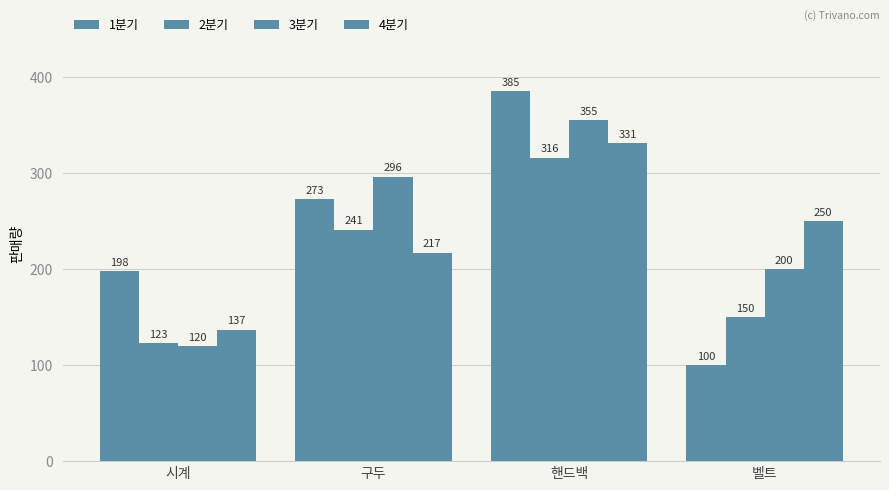

The 4분기 series shows 331 at 핸드백. True or false?

True